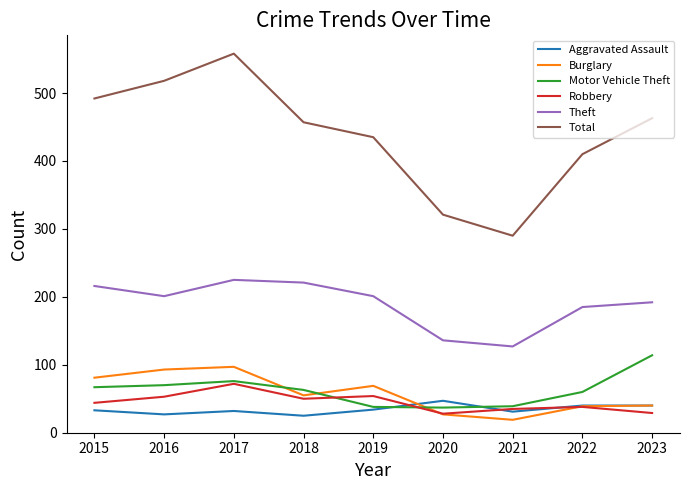

How many categories are shown in the chart?

9